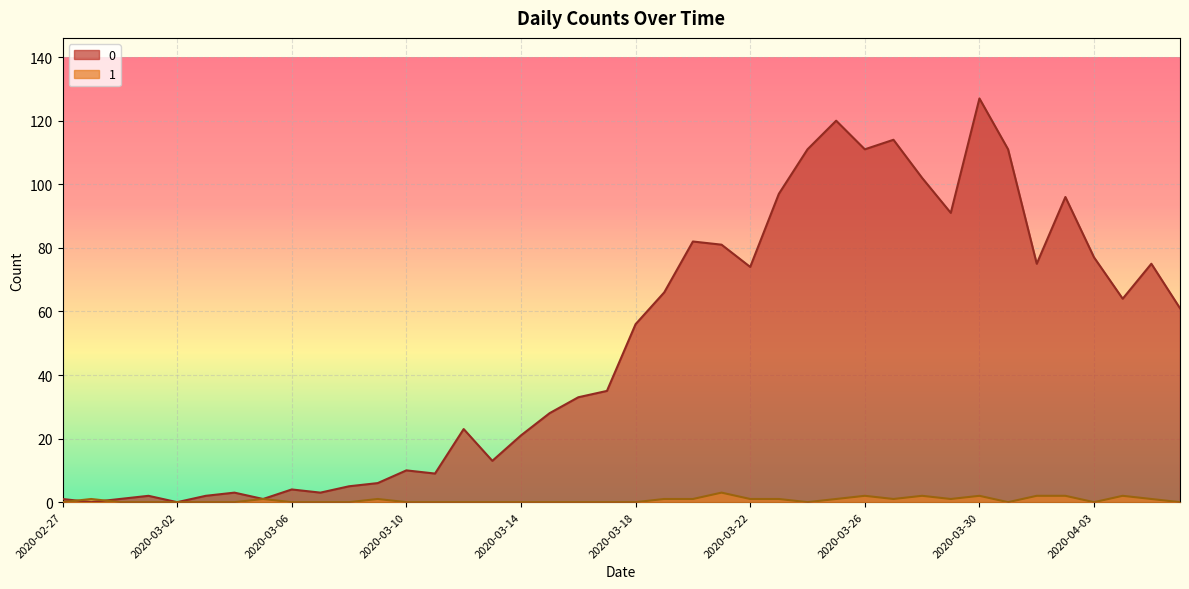

The 0 series shows 6 at 2020-03-09. True or false?

True